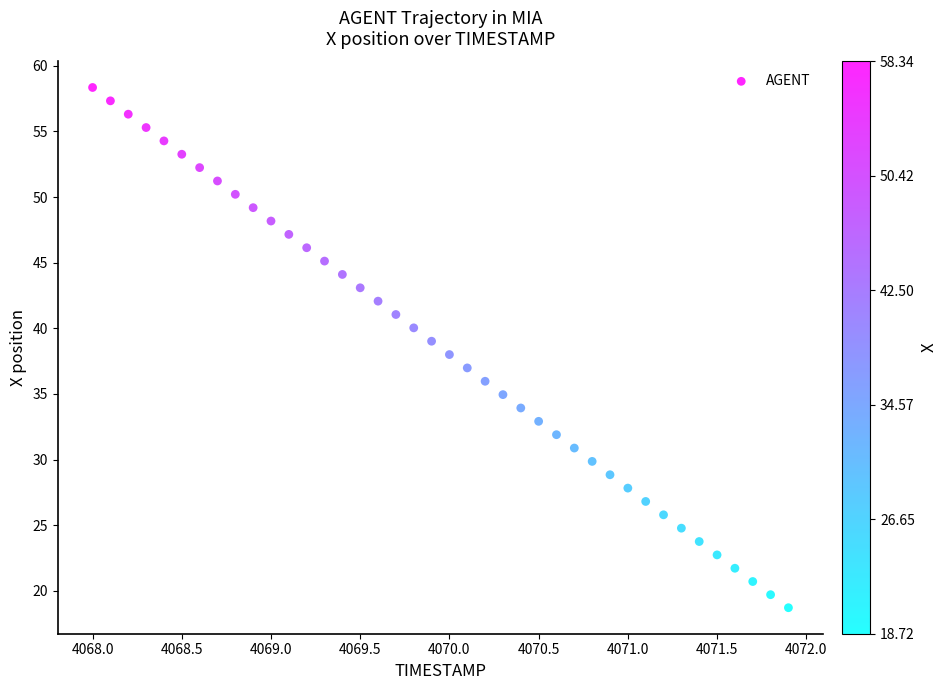

What is the range of X values (max minus min)?

3.9